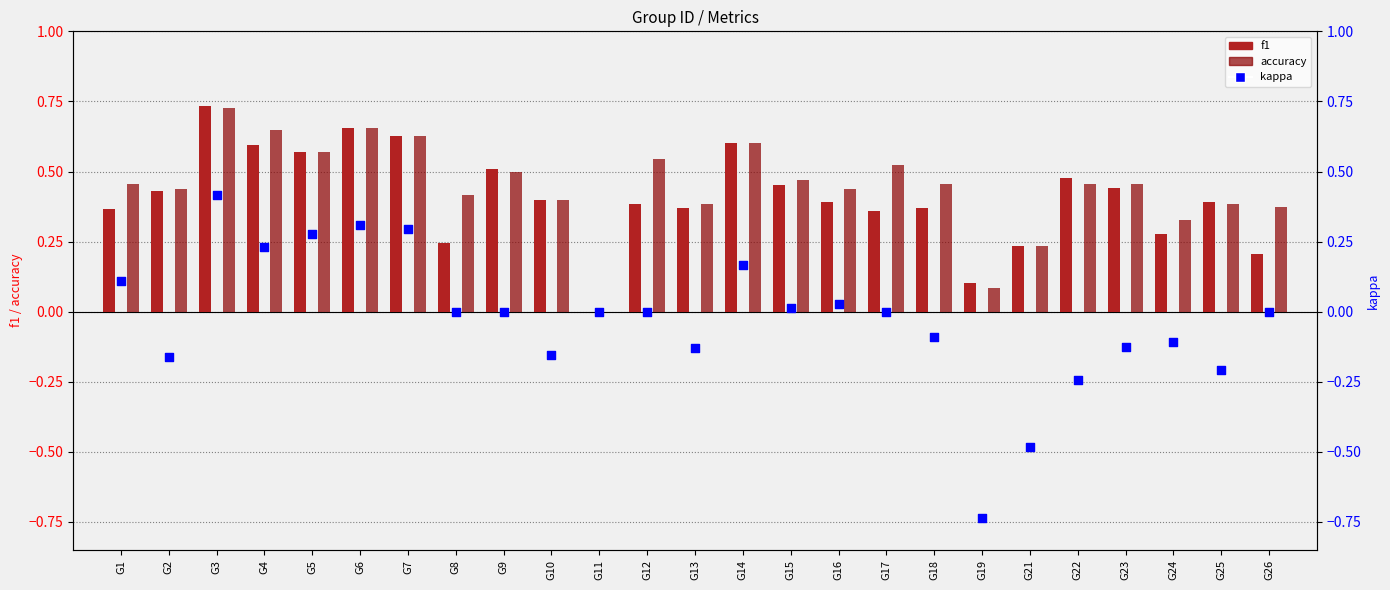

Which series has the largest Y range (max minus min)?

kappa